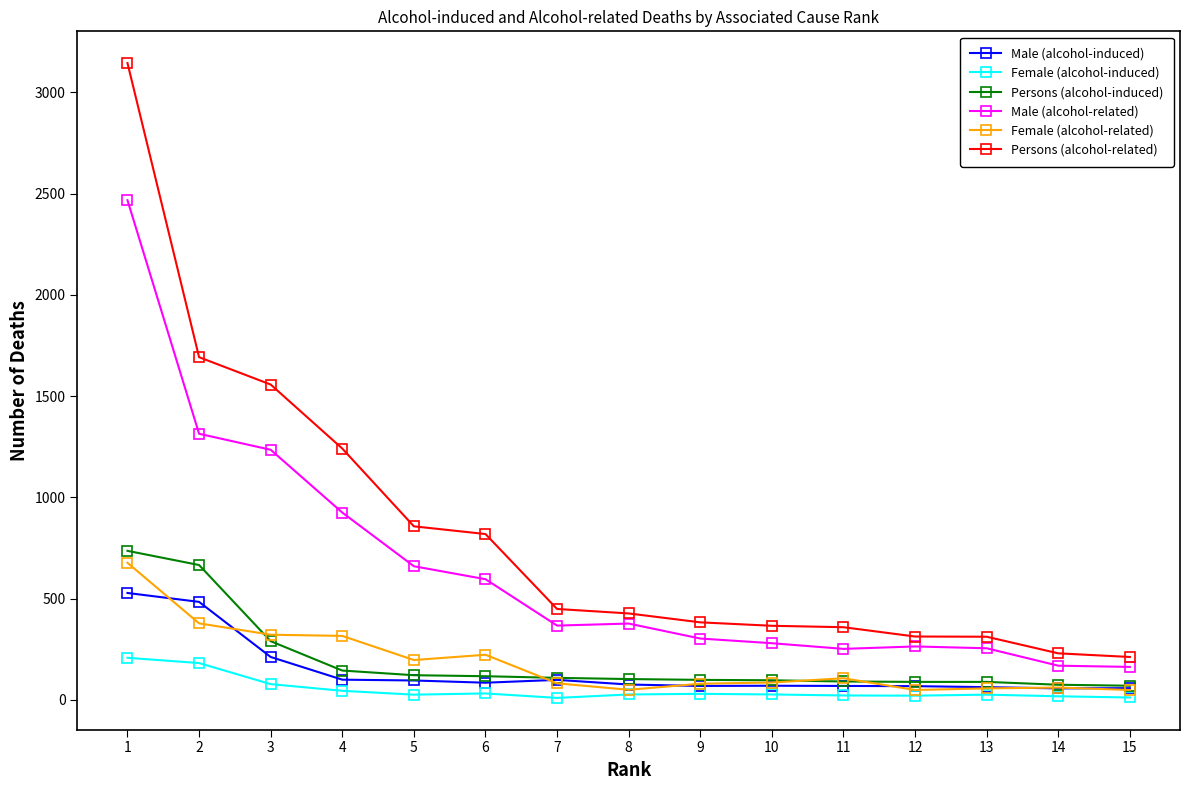

Where does the Male (alcohol-related) series first go above 367?

1